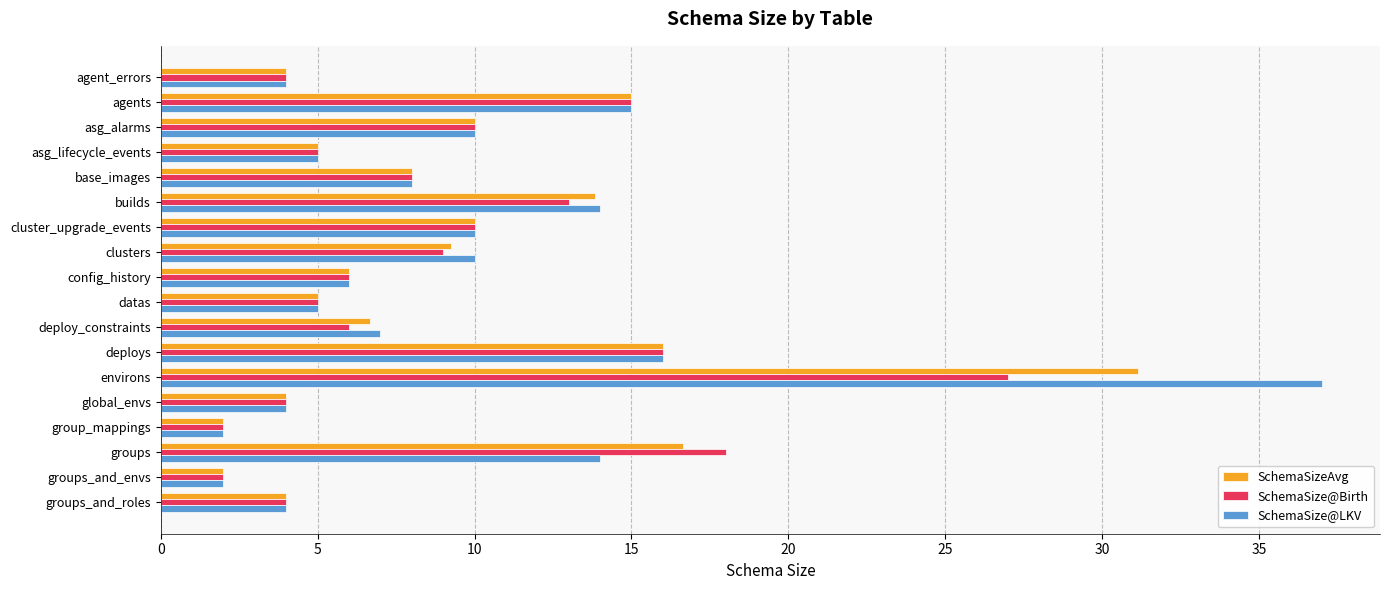

True or false: SchemaSize@Birth has a value of 4.7 at deploys.

False